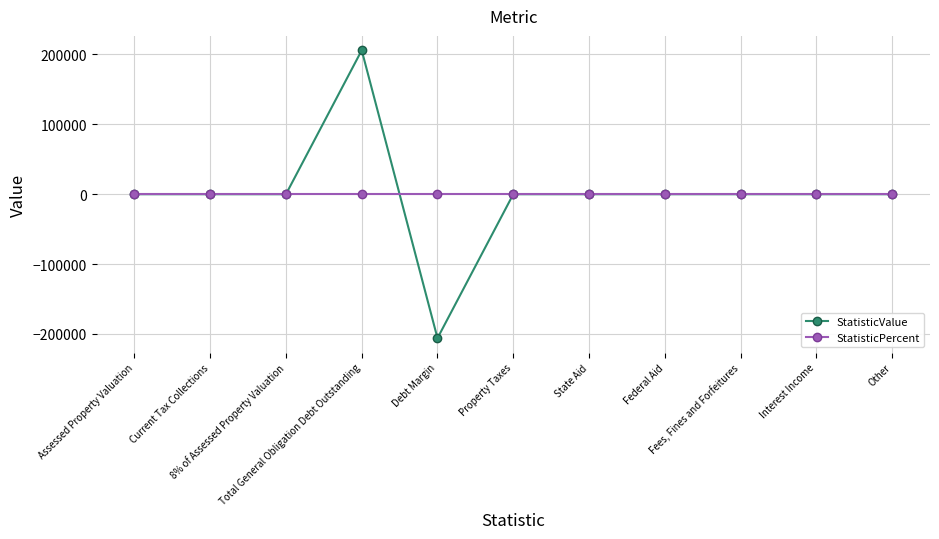

What is the smallest value displayed?

-206035